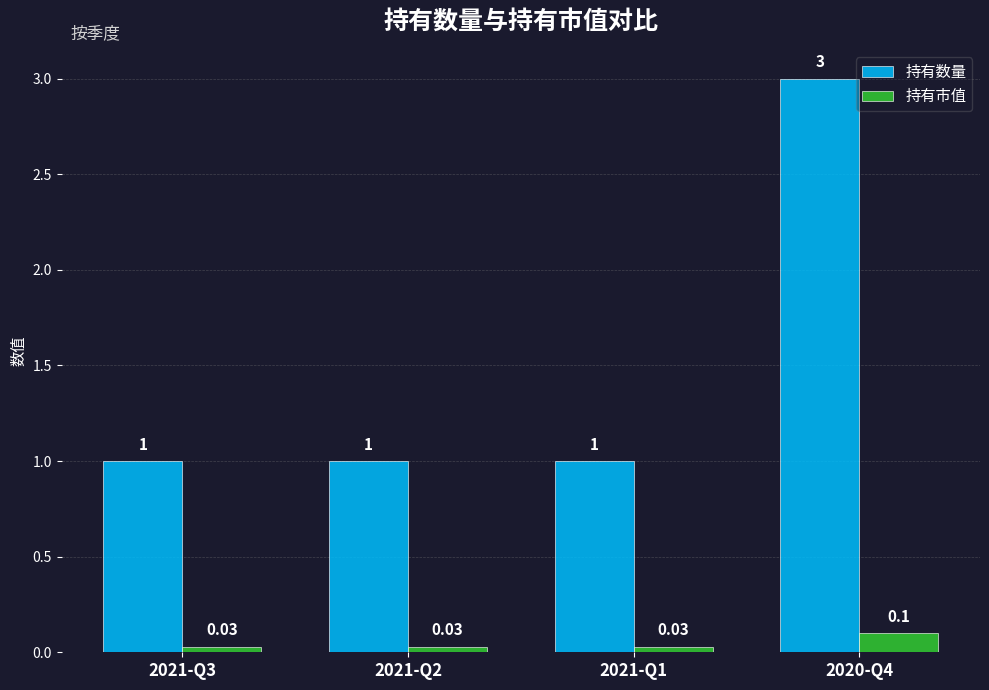

Rank the series at 2021-Q1 from lowest to highest value.

持有市值, 持有数量